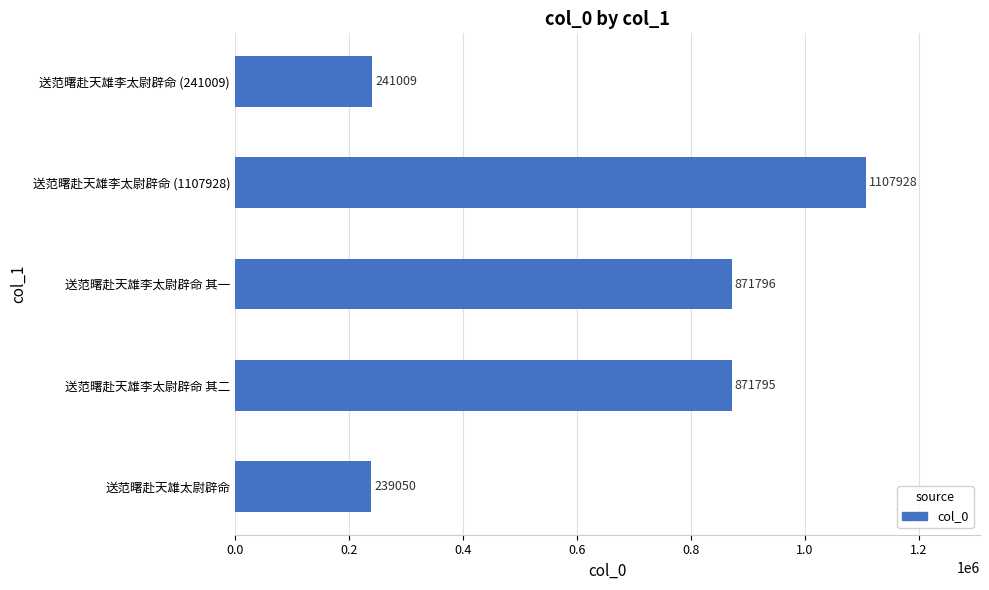

What is the smallest value displayed?

239050